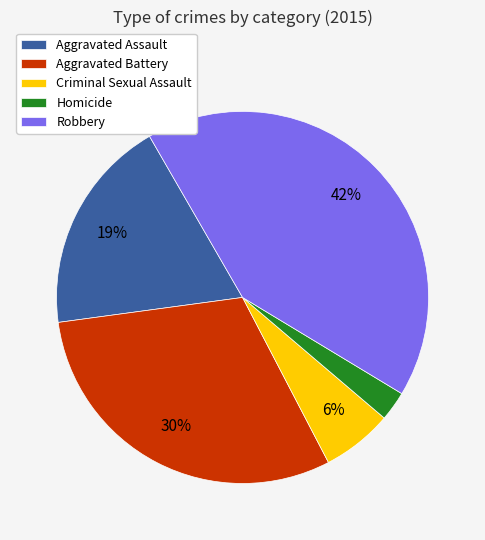

Which category has the smallest portion of the pie?

Homicide